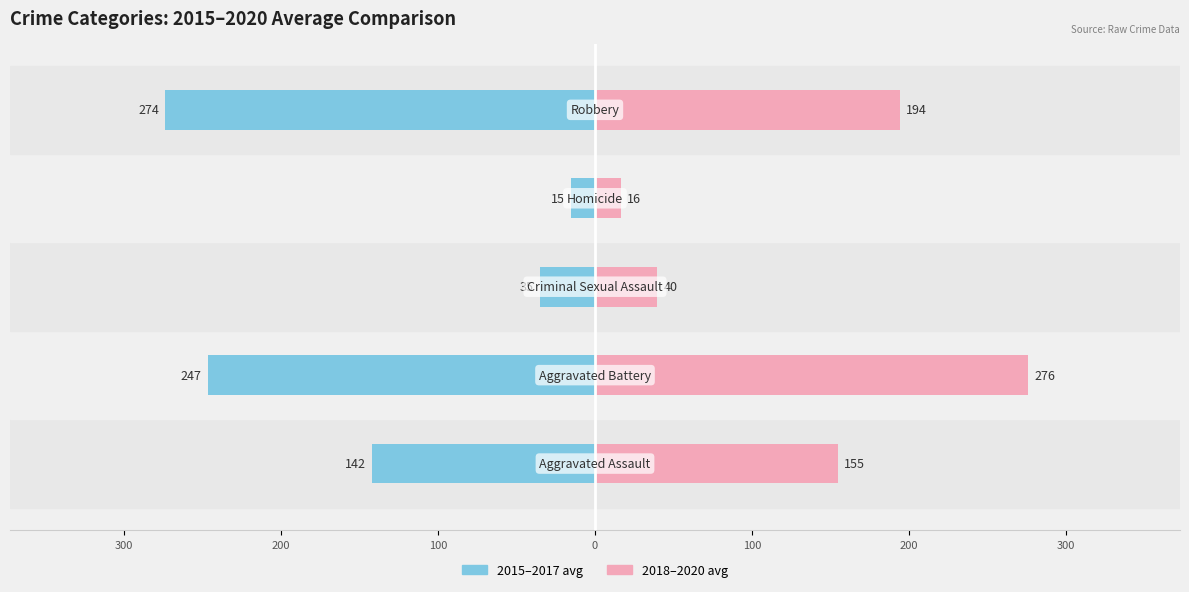

How many values in the 2015–2017 avg series are below -142?

2